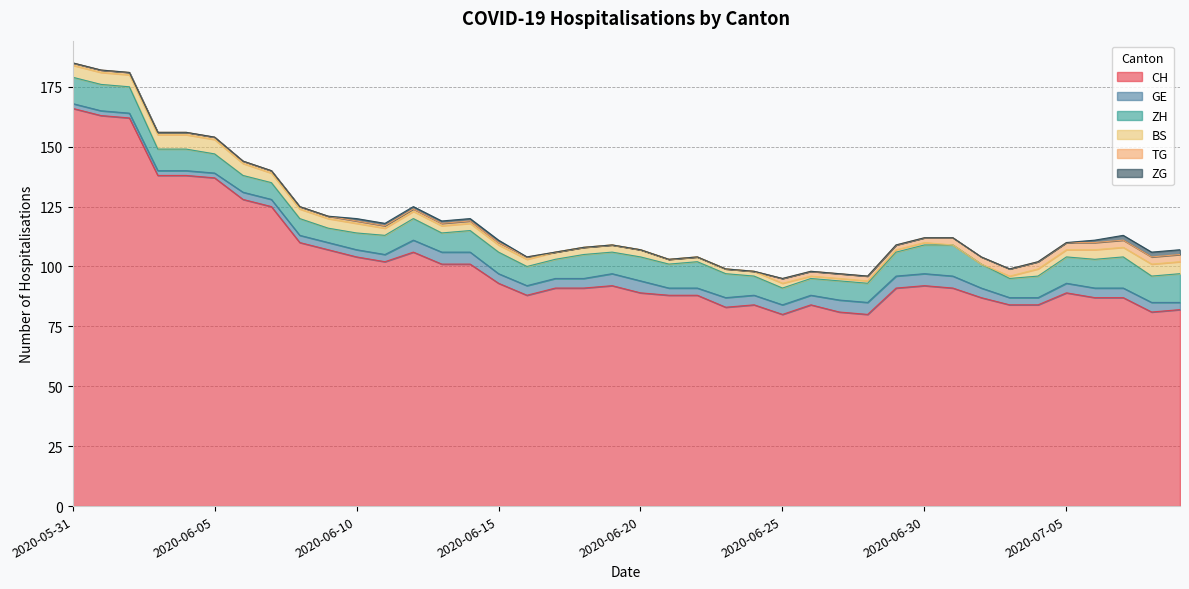

Which category has the lowest value in the ZG series?

2020-05-31